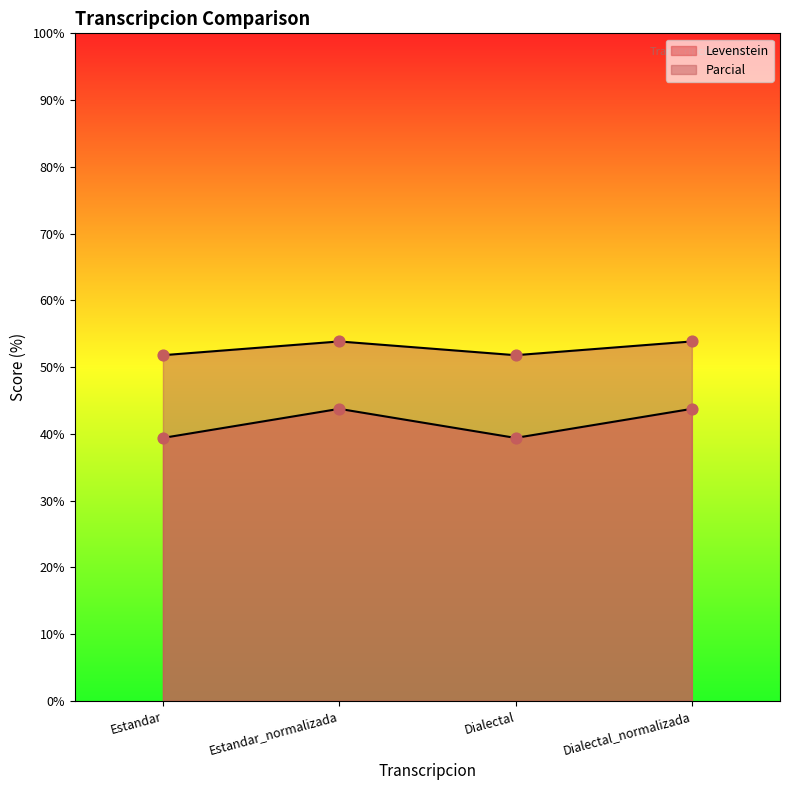

Is the value of Levenstein at Estandar greater than the value of Parcial at Dialectal?

No